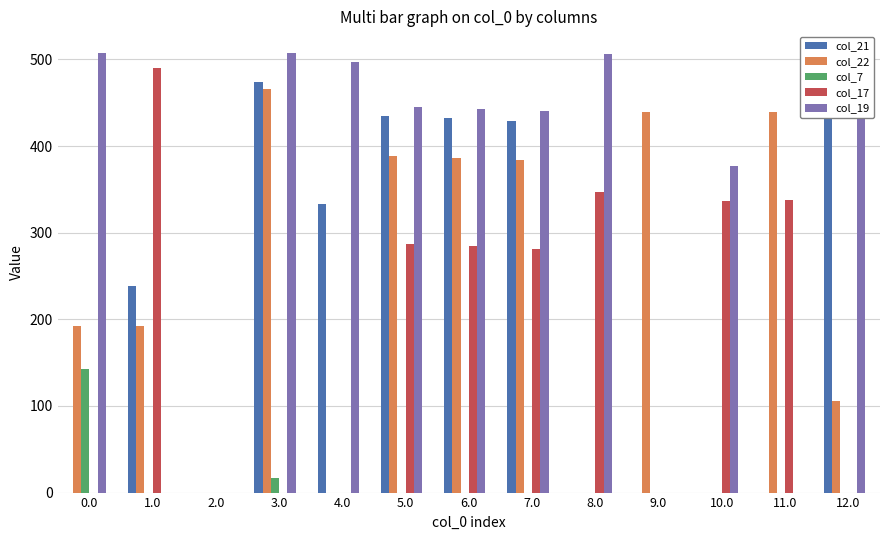

What is the greatest value displayed?

507.0